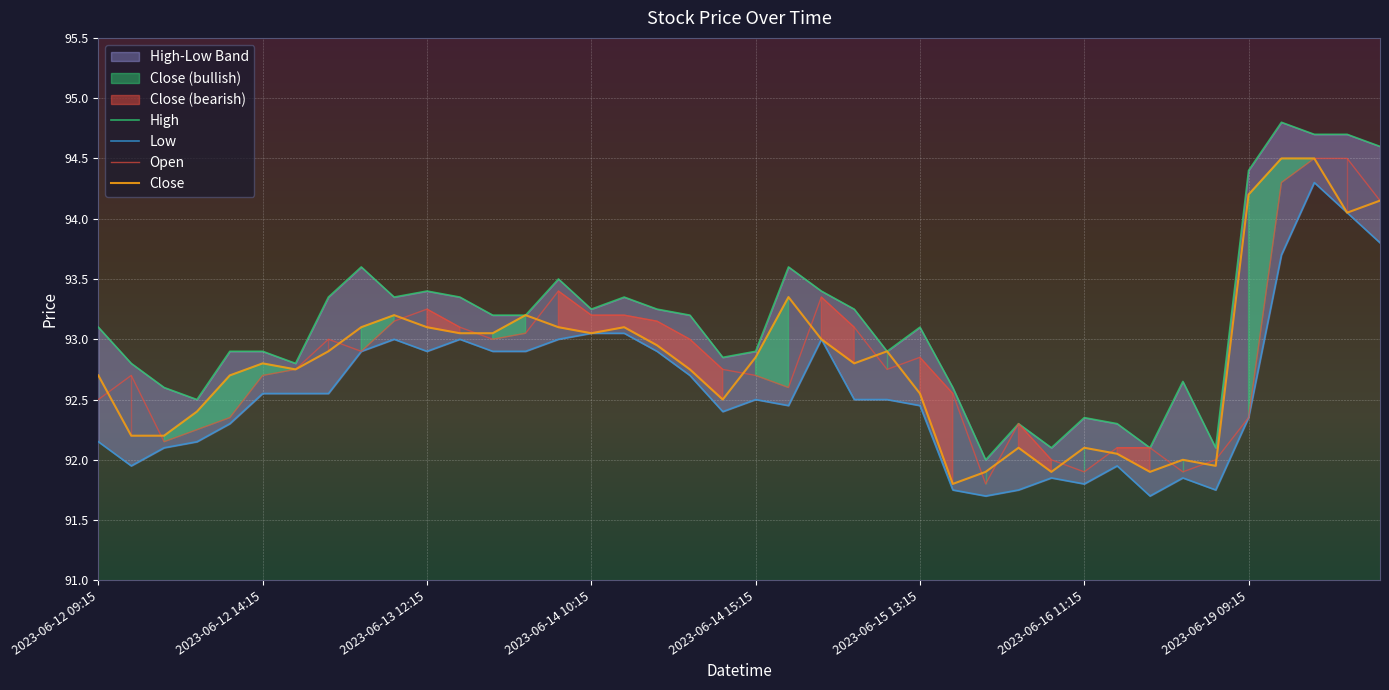

What value does the High series have at 2023-06-13 12:15?

93.4